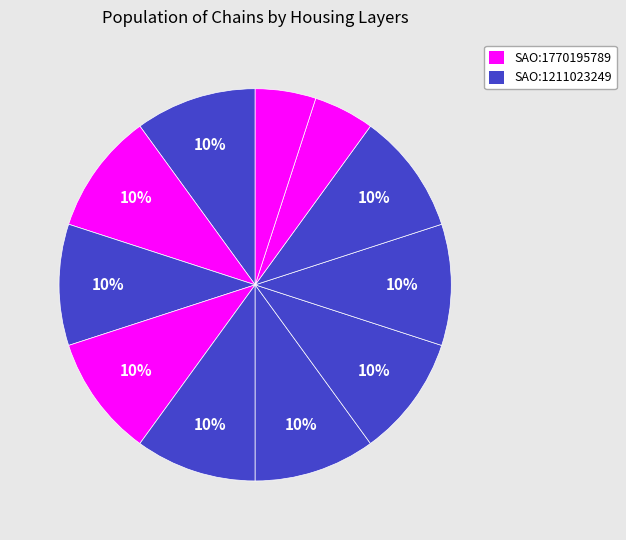

Count the number of slices in the pie.

11